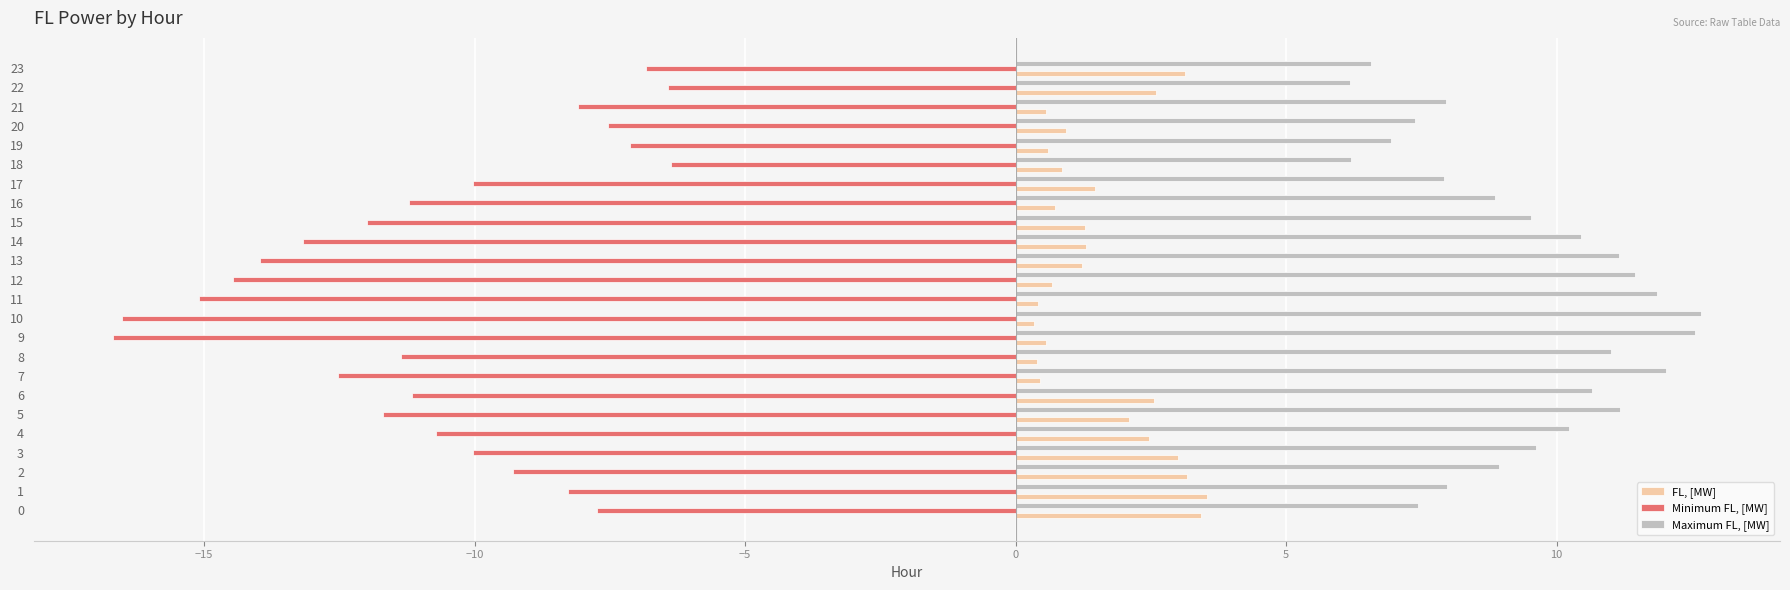

What is the difference between the Maximum FL, [MW] values at 13 and 15?

1.6